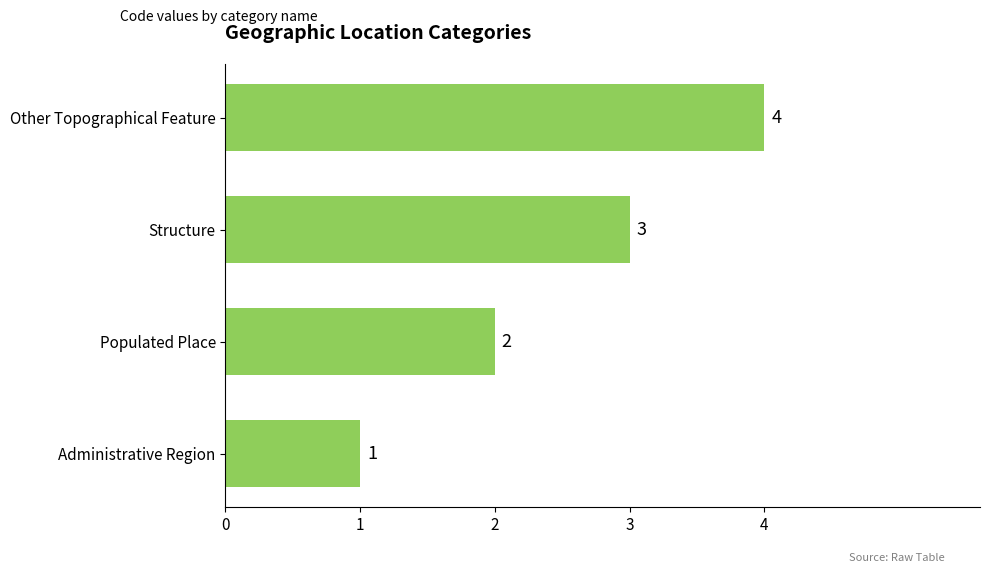

What is the sum of all values?

10